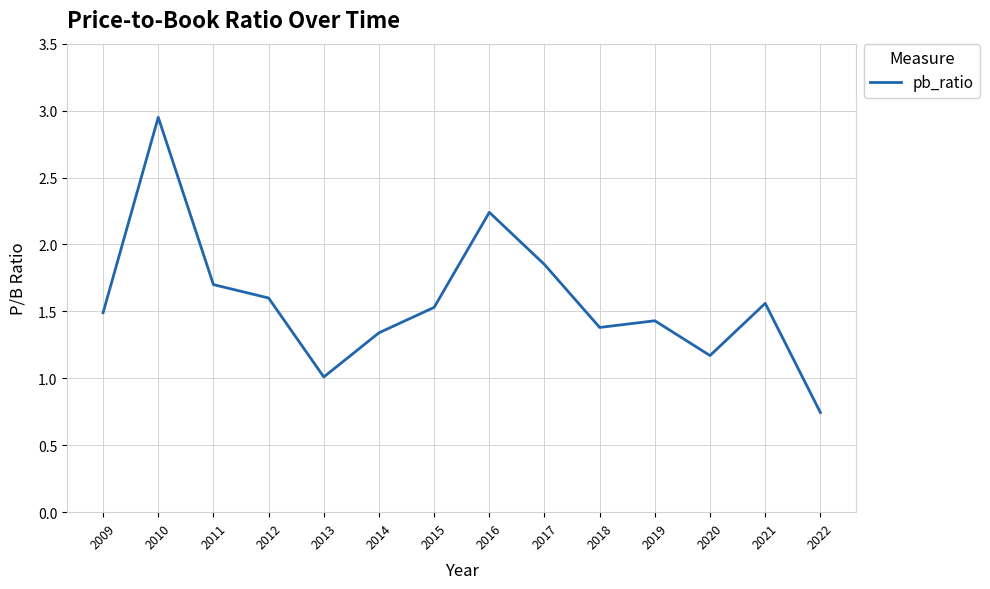

At which category does the chart reach its peak across all series?

2010